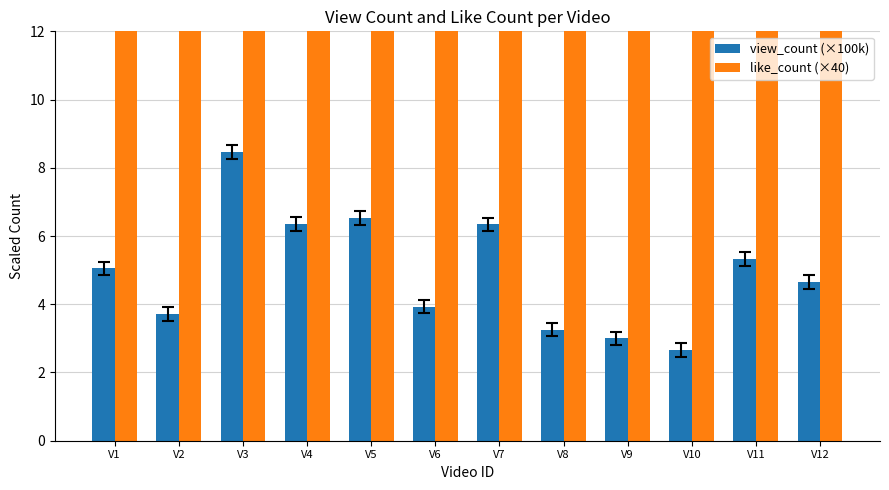

What are all the series names shown in the legend?

view_count (×100k), like_count (×40)